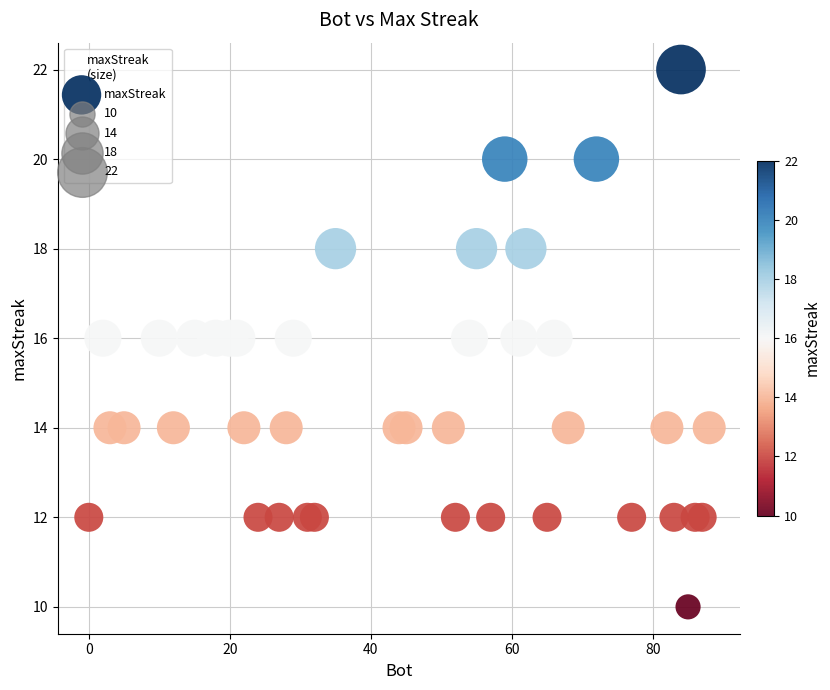

What is the range of X values (max minus min)?

88